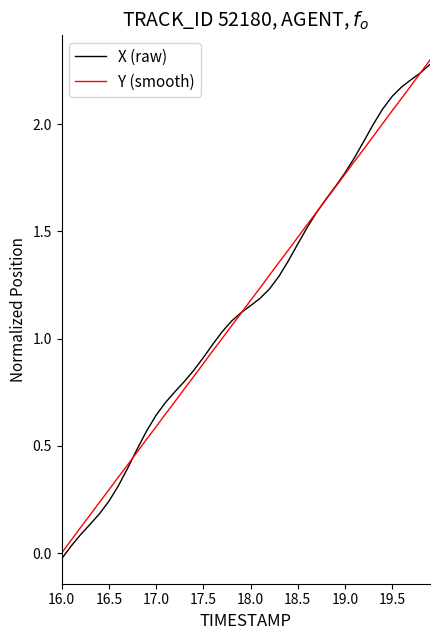

True or false: X (raw) and Y (smooth) cross at least once.

True